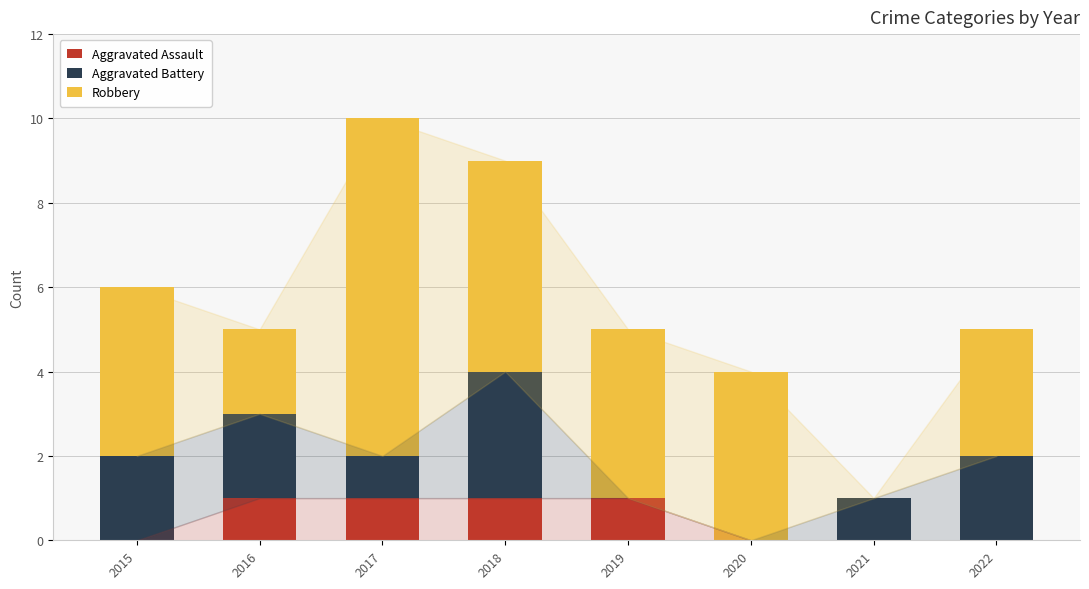

Are the bars grouped side by side (vs. stacked)?

No